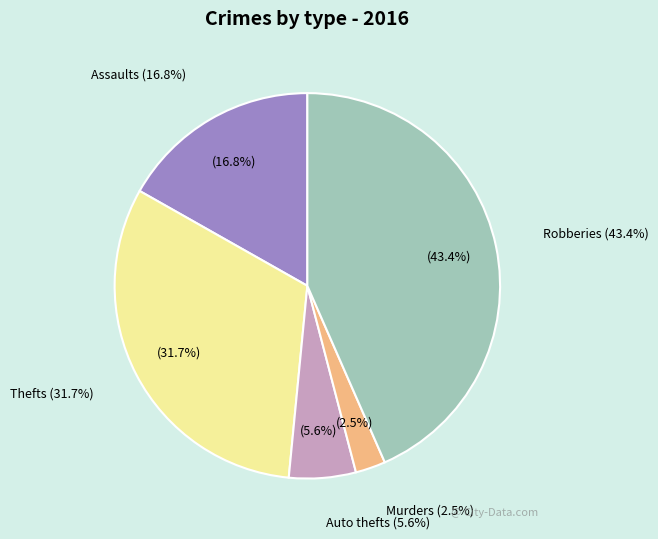

Count the number of slices in the pie.

5